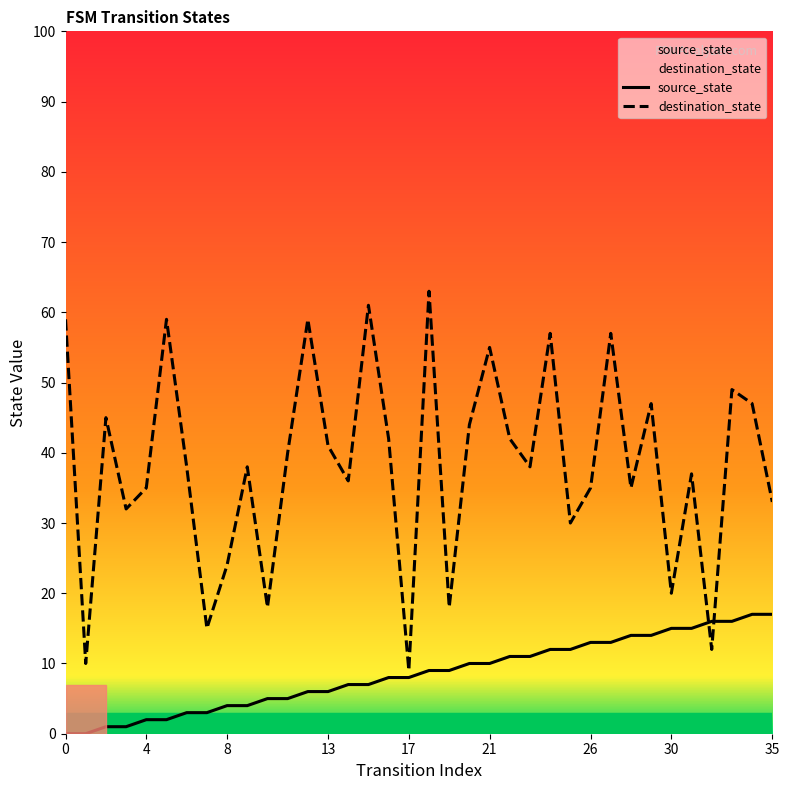

Reading left to right, extract all data points from this chart.

source_state: 0=0	1=0	2=1	3=1	4=2	5=2	6=3	7=3	8=4	9=4	10=5	11=5	12=6	13=6	14=7	15=7	16=8	17=8	18=9	19=9	20=10	21=10	22=11	23=11	24=12	25=12	26=13	27=13	28=14	29=14	30=15	31=15	32=16	33=16	34=17	35=17
destination_state: 0=59	1=10	2=45	3=32	4=35	5=59	6=38	7=15	8=24	9=38	10=18	11=40	12=59	13=41	14=36	15=61	16=42	17=9	18=63	19=18	20=44	21=55	22=42	23=38	24=57	25=30	26=35	27=57	28=35	29=47	30=20	31=37	32=12	33=49	34=47	35=33